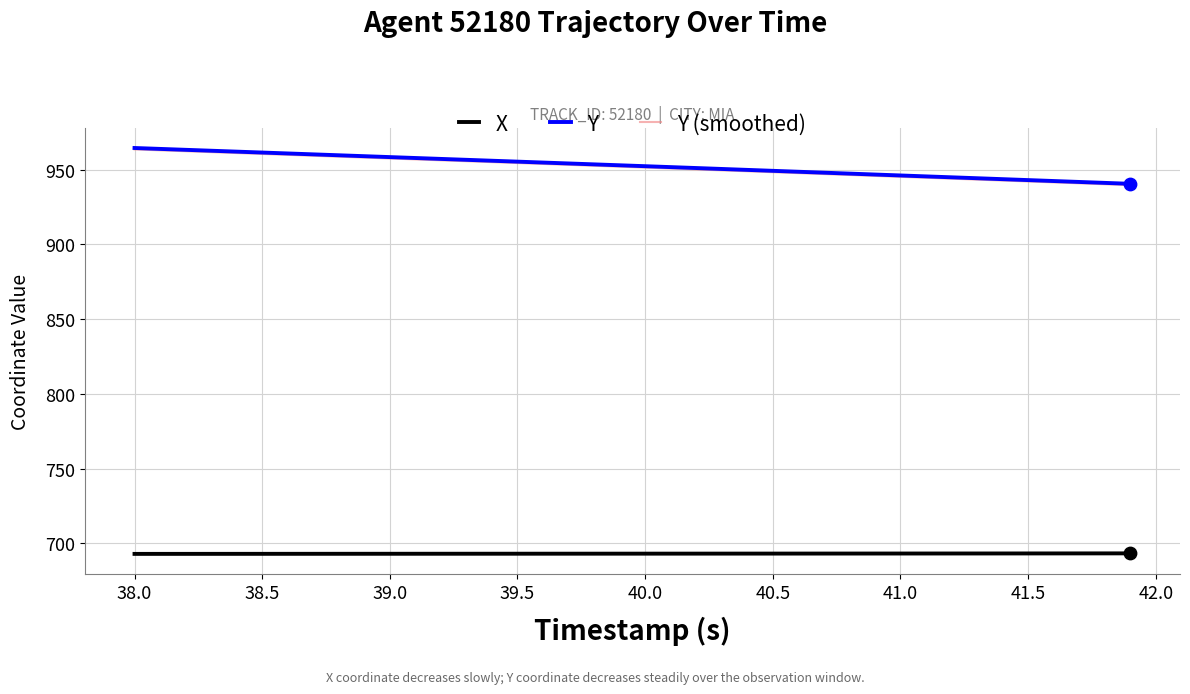

At how many categories does at least one series exceed 928?

40